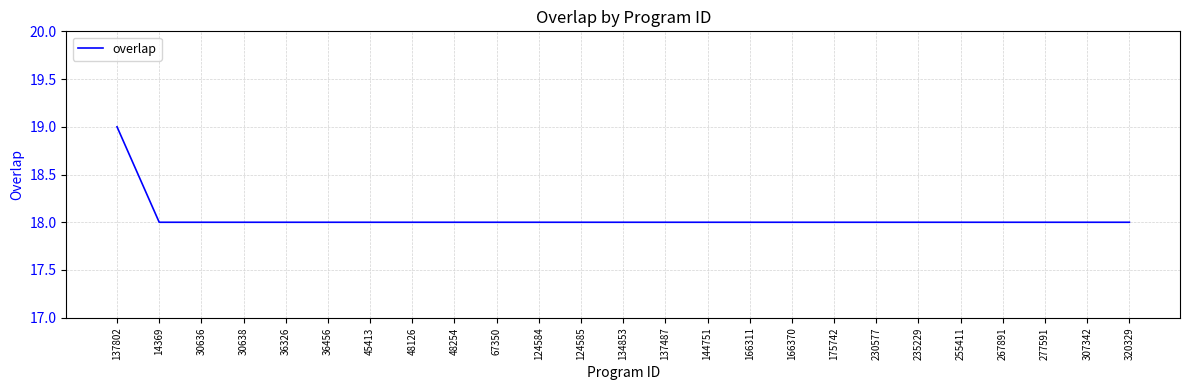

What is the average value?

18